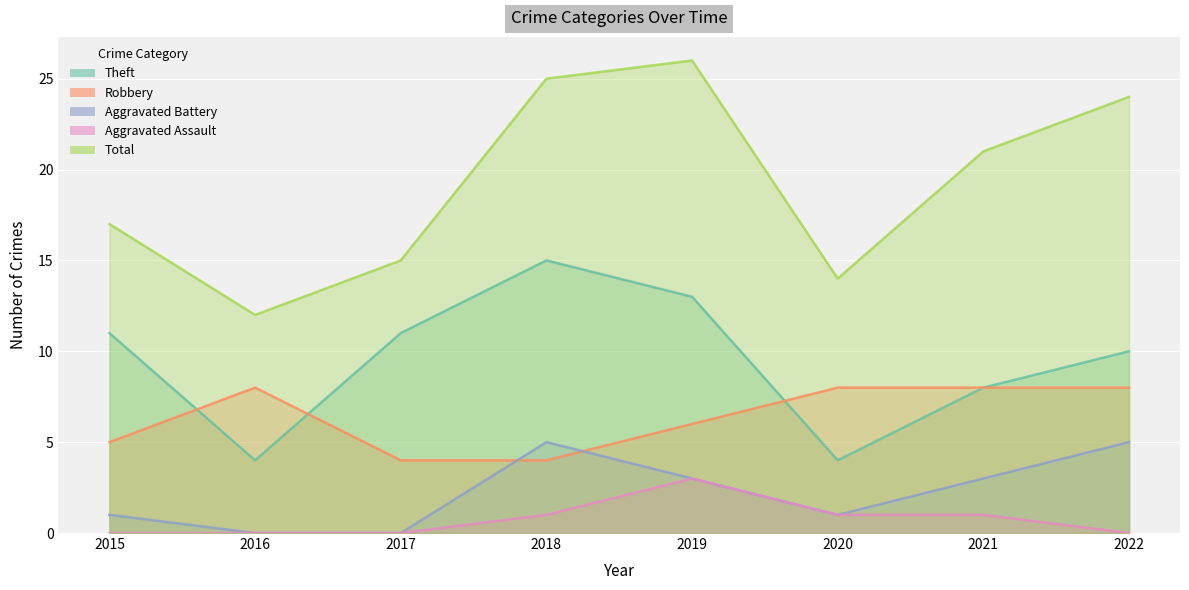

What are all the series names shown in the legend?

Theft, Robbery, Aggravated Battery, Aggravated Assault, Total